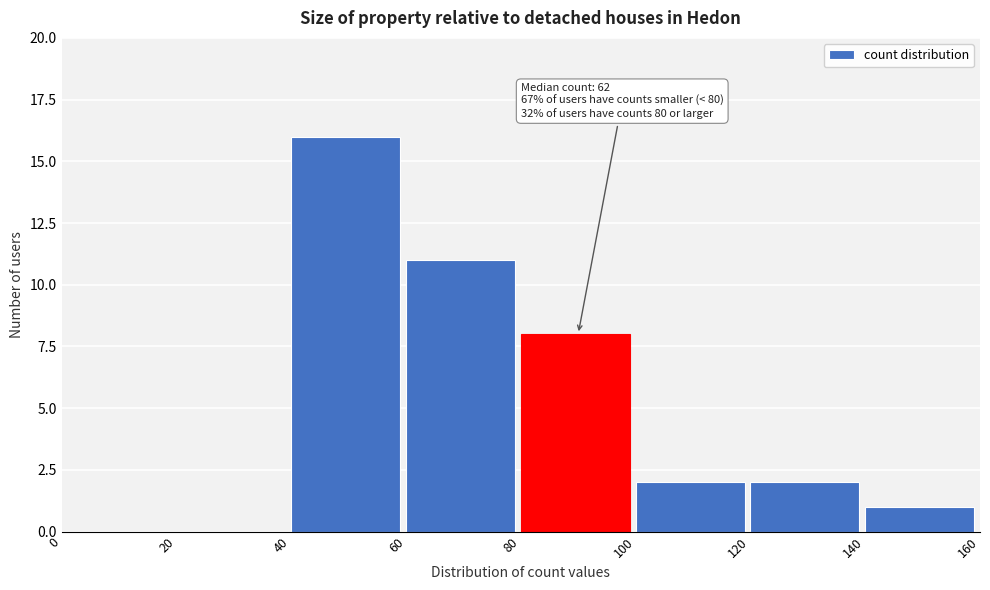

Which range on the x-axis has the tallest bar?

40 to 60